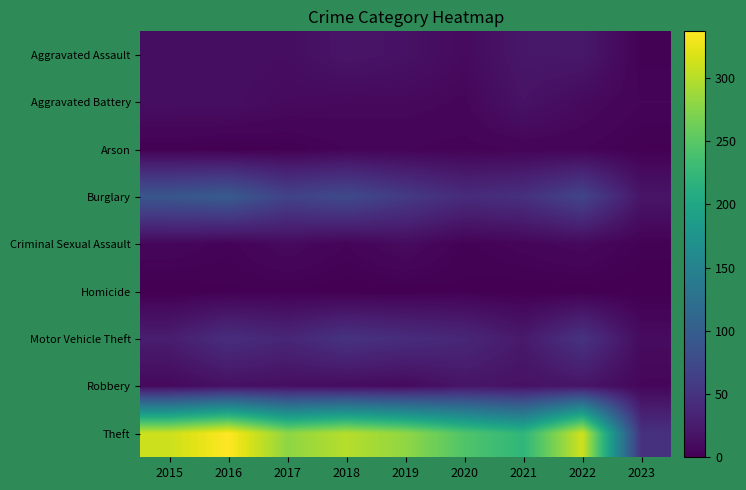

What is the spread (max minus min) of values at 2015?

311